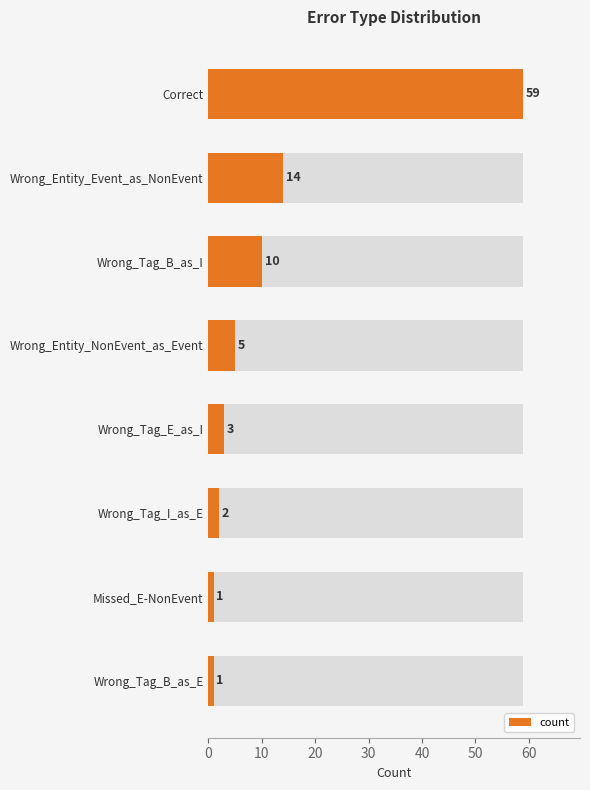

What is the difference between the maximum and minimum values?

58